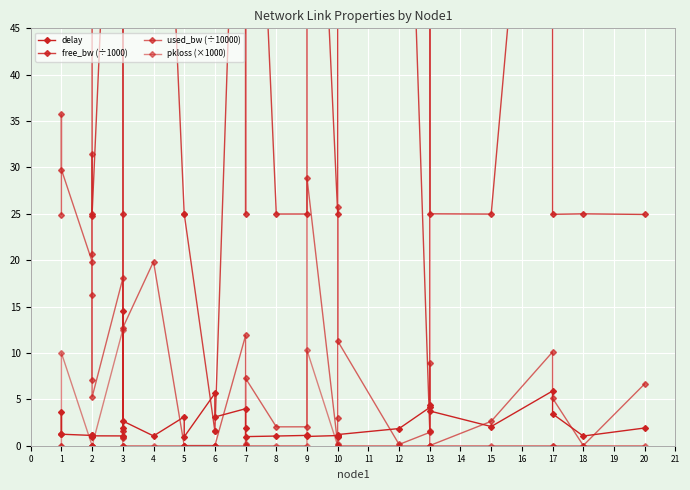

Reading left to right, list all the values displayed in this chart.

delay: 1.2	3.6	1.2	1.1	1.0	0.9	1.1	1.0	1.1	1.1	1.9	14.5	2.7	1.1	3.1	1.0	5.6	3.1	4.0	2.0	1.0	1.0	1.1	1.0	1.1	1.1	0.9	1.2	1.9	4.1	4.4	3.7	2.1	5.9	3.4	1.0	1.9
free_bw (÷1000): 99.8	99.6	97.0	99.8	99.7	99.8	99.9	24.8	24.9	99.8	25.0	1.5	99.9	99.8	25.0	25.0	1.5	1.5	99.9	25.0	99.9	25.0	25.0	97.1	25.0	100.0	99.7	99.9	100.0	1.5	99.9	25.0	25.0	99.9	24.9	25.0	24.9
used_bw (÷10000): 24.9	35.7	29.8	19.8	31.5	16.3	7.1	20.7	5.2	18.0	0.8	1.0	12.7	19.8	0.0	0.0	0.0	0.0	11.9	0.1	7.3	2.0	2.0	28.9	0.1	3.0	25.8	11.3	0.1	1.4	8.9	0.0	2.6	10.1	5.1	0.0	6.7
pkloss (×1000): 0.0	0.0	10.0	0.0	0.0	0.0	0.0	0.0	0.0	12.5	0.0	0.0	0.0	0.0	0.0	0.0	0.0	0.0	0.0	0.0	0.0	0.0	0.0	10.3	0.0	0.0	0.0	0.0	0.0	0.0	0.0	0.0	0.0	0.0	0.0	0.0	0.0